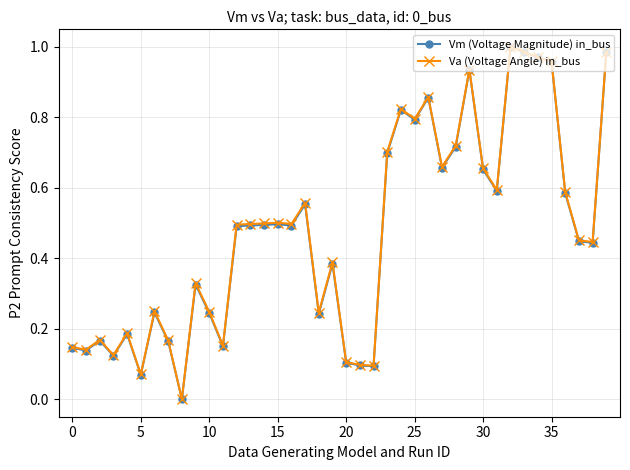

True or false: Vm (Voltage Magnitude) in_bus has more than 0 points higher than both neighbors.

True